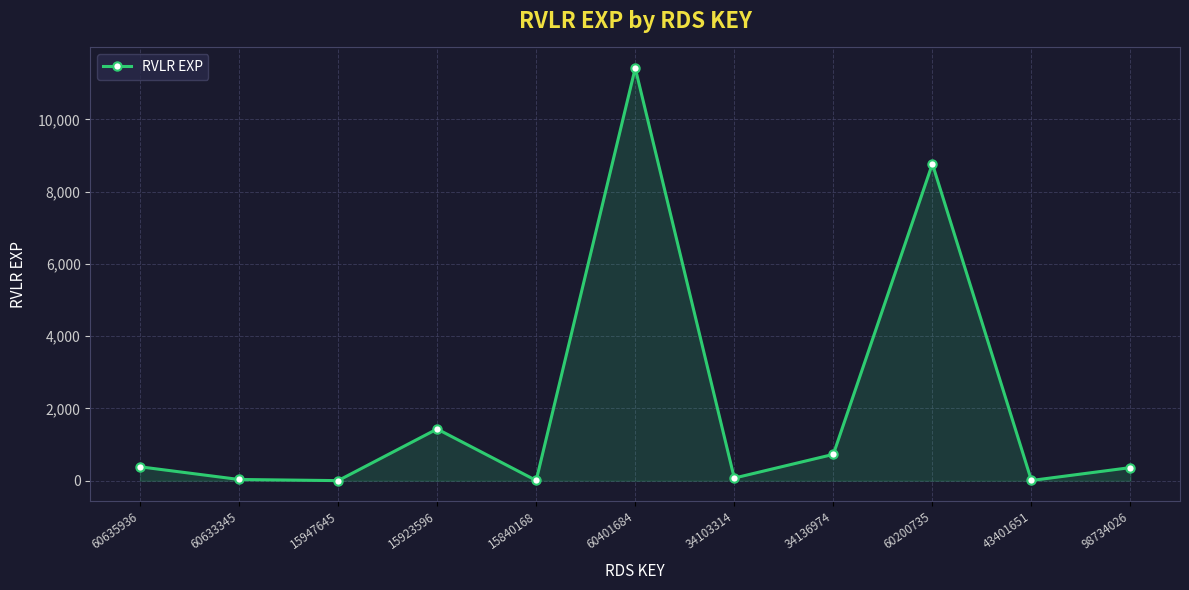

What is the value of the 5th point from the left?

6